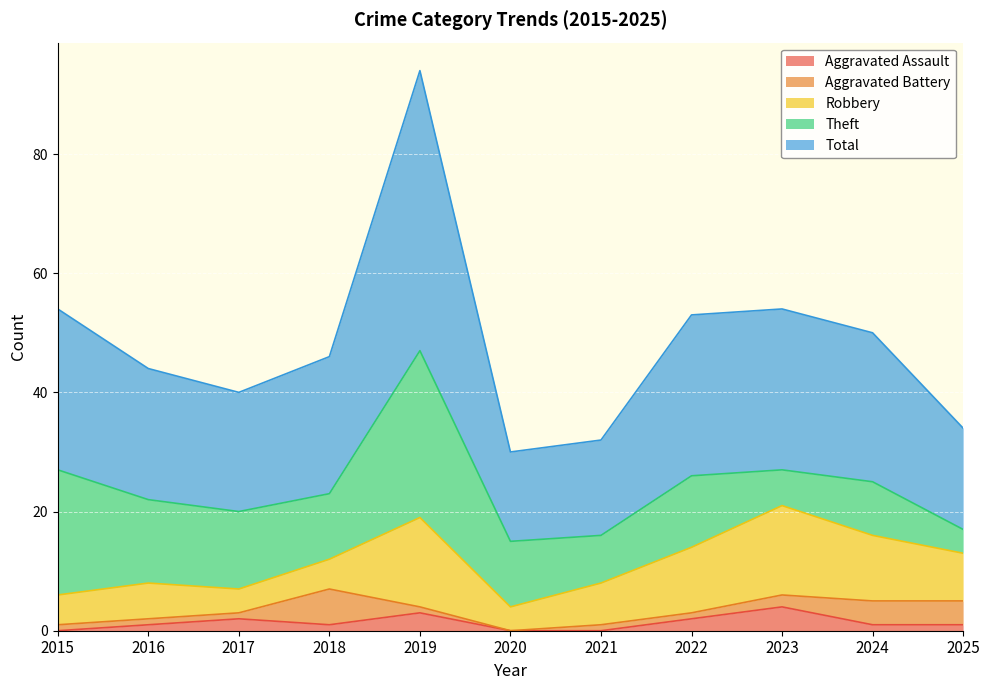

Reading right to left, transcribe all the data shown in this chart.

Aggravated Assault: 1	1	4	2	0	0	3	1	2	1	0
Aggravated Battery: 4	4	2	1	1	0	1	6	1	1	1
Robbery: 8	11	15	11	7	4	15	5	4	6	5
Theft: 4	9	6	12	8	11	28	11	13	14	21
Total: 17	25	27	27	16	15	47	23	20	22	27